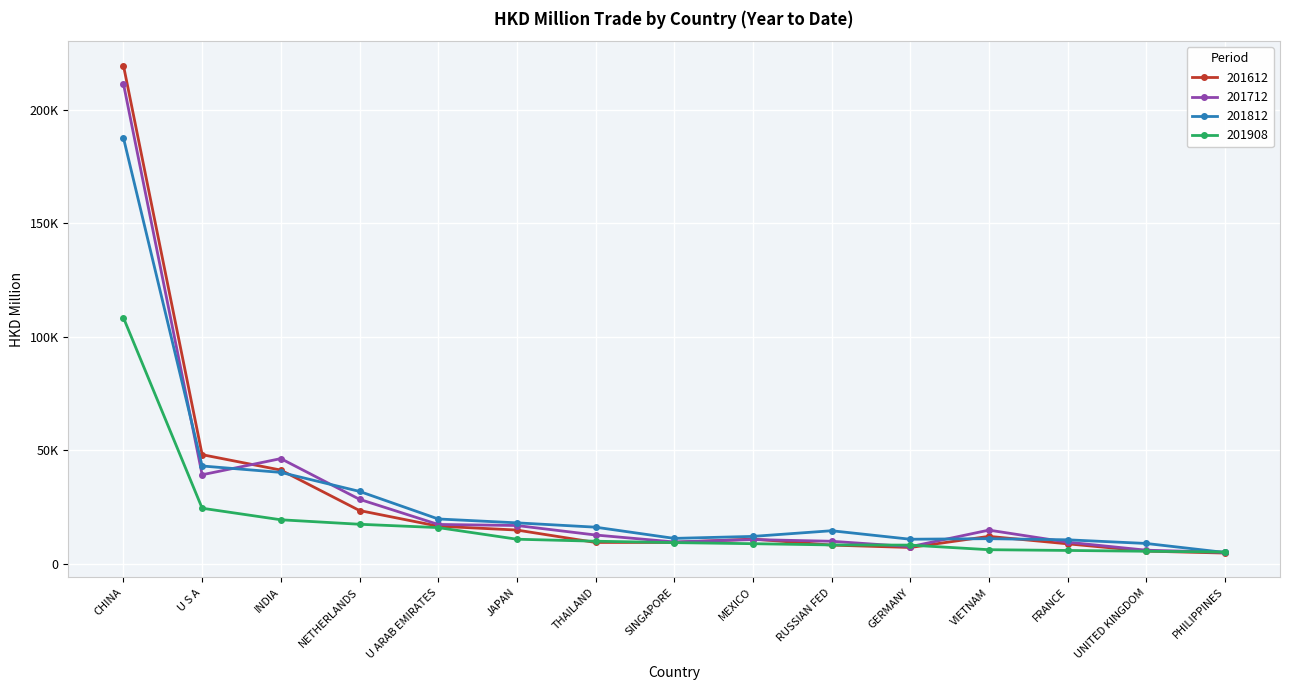

Which series has the largest range (max minus min)?

201612